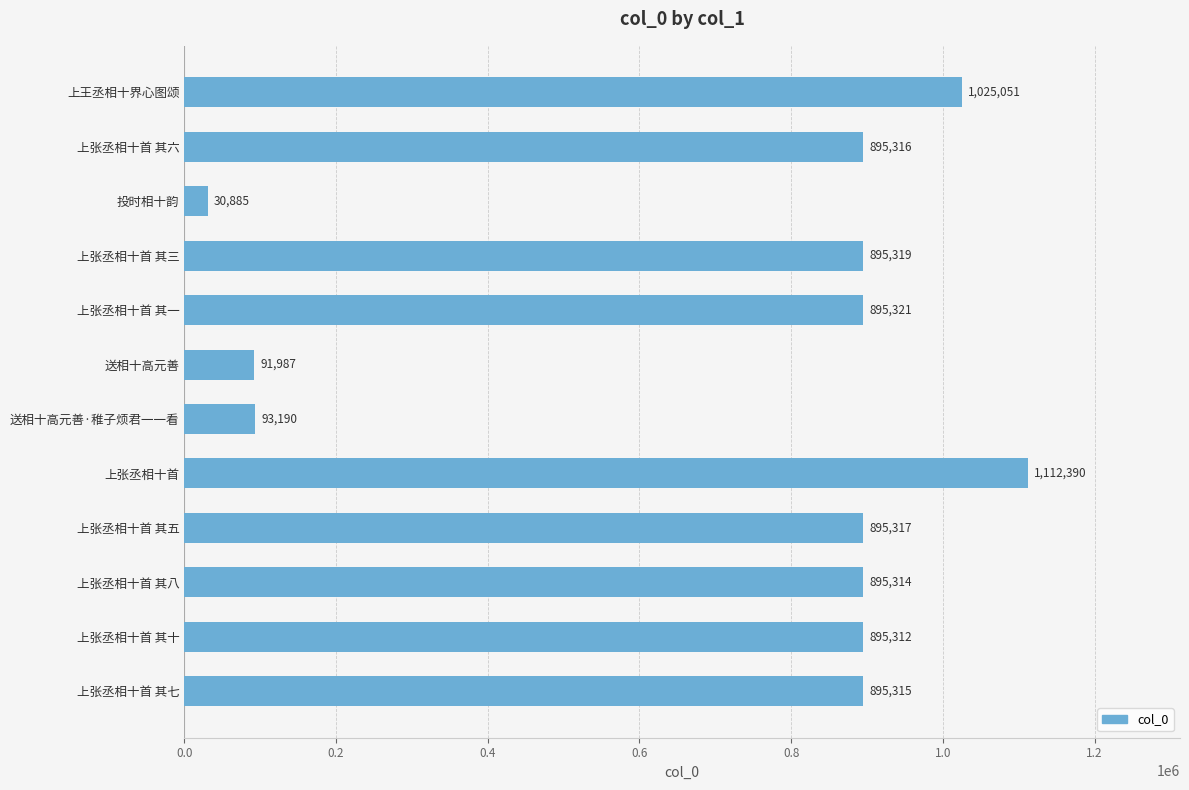

How many data points are less than 895316?

6